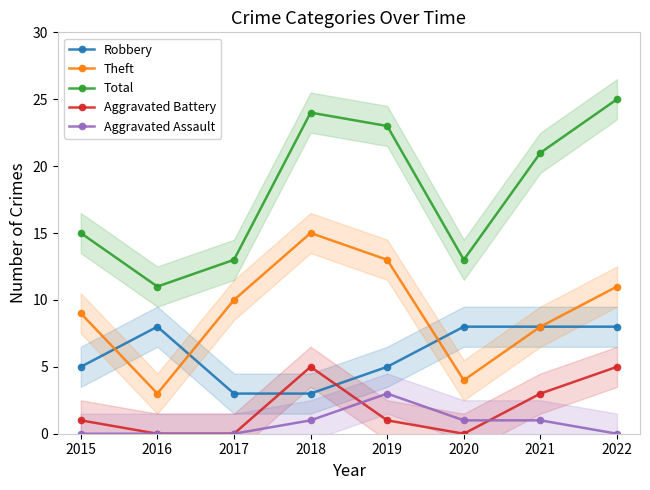

At how many categories does at least one series exceed 5?

8